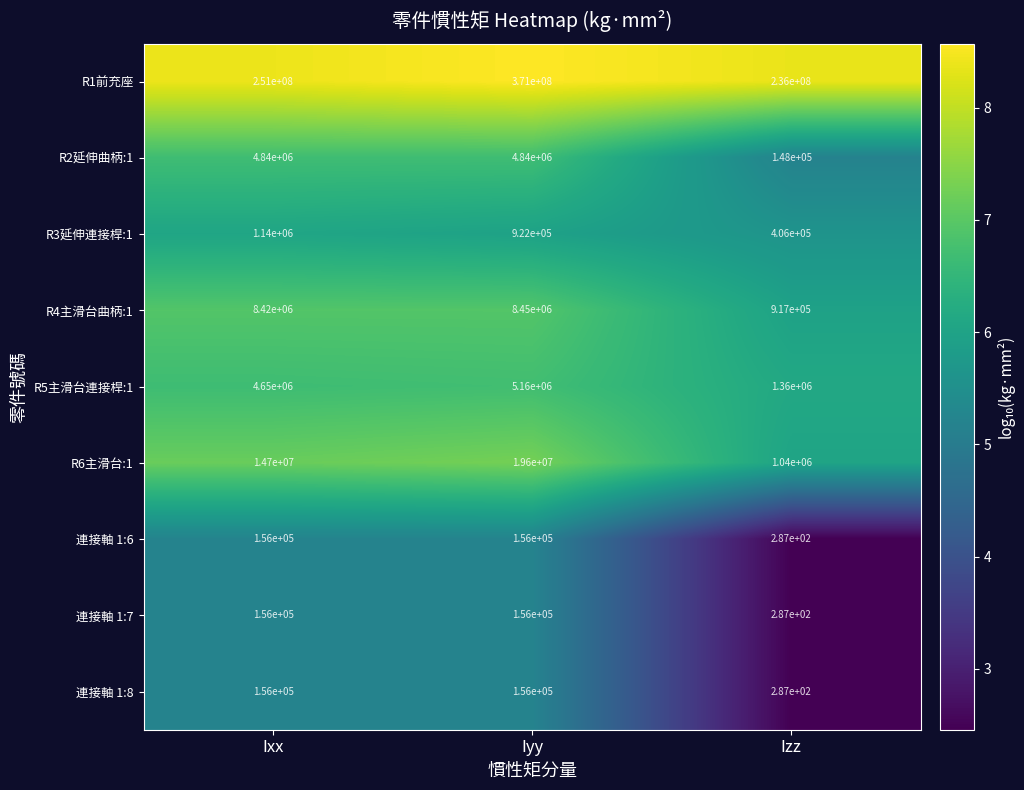

The R1前充座 series shows 236000000 at Izz. True or false?

True